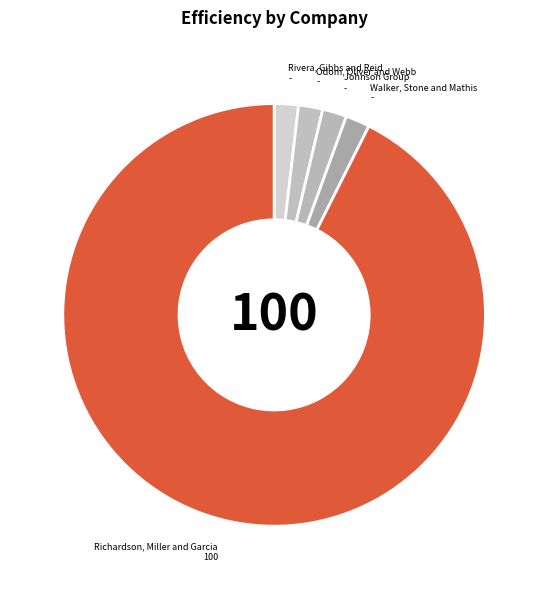

Rank the categories by value from highest to lowest.

Richardson, Miller and Garcia, Rivera, Gibbs and Reid, Odom, Oliver and Webb, Johnson Group, Walker, Stone and Mathis